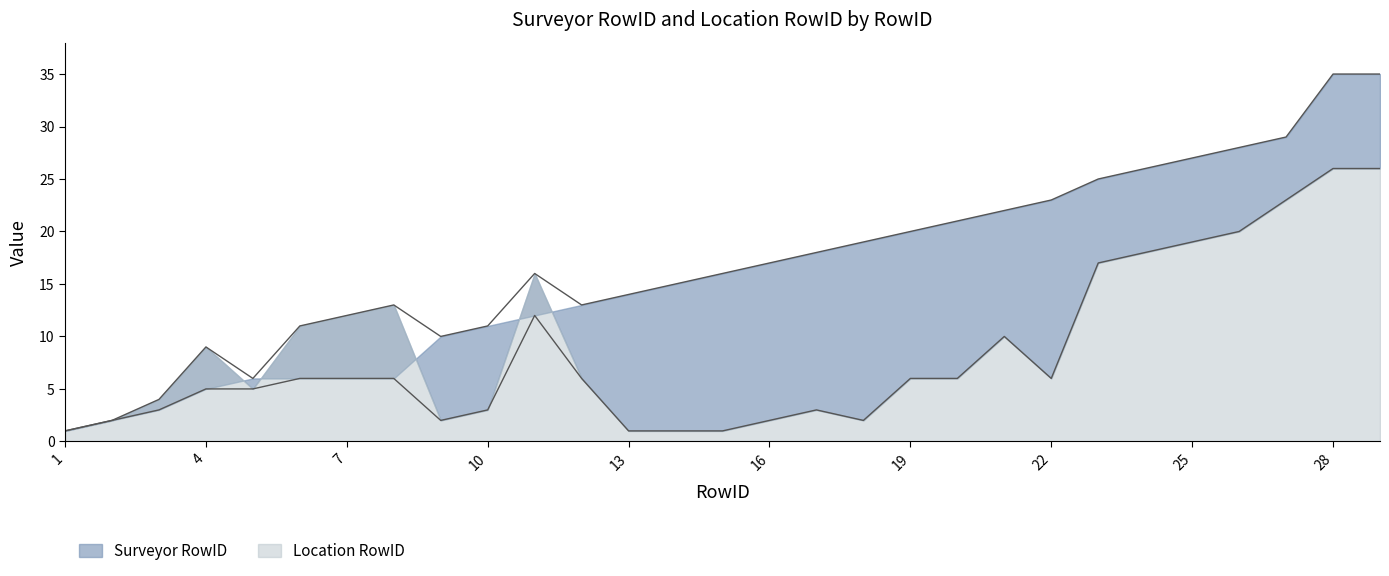

What is the difference between the highest and lowest values at 23?

8